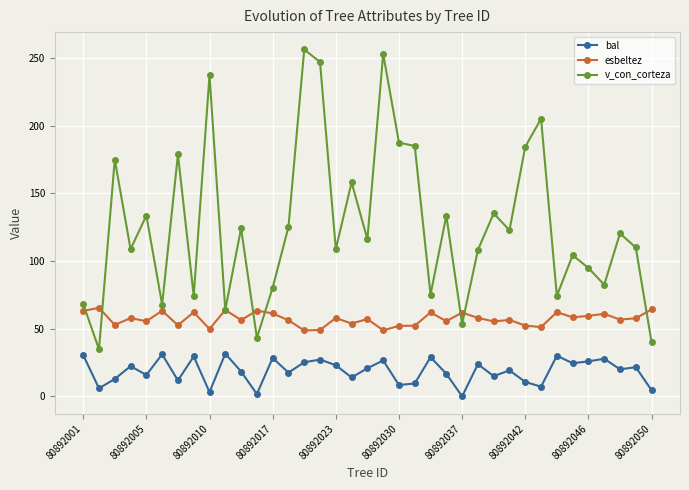

True or false: bal and v_con_corteza cross at least once.

False